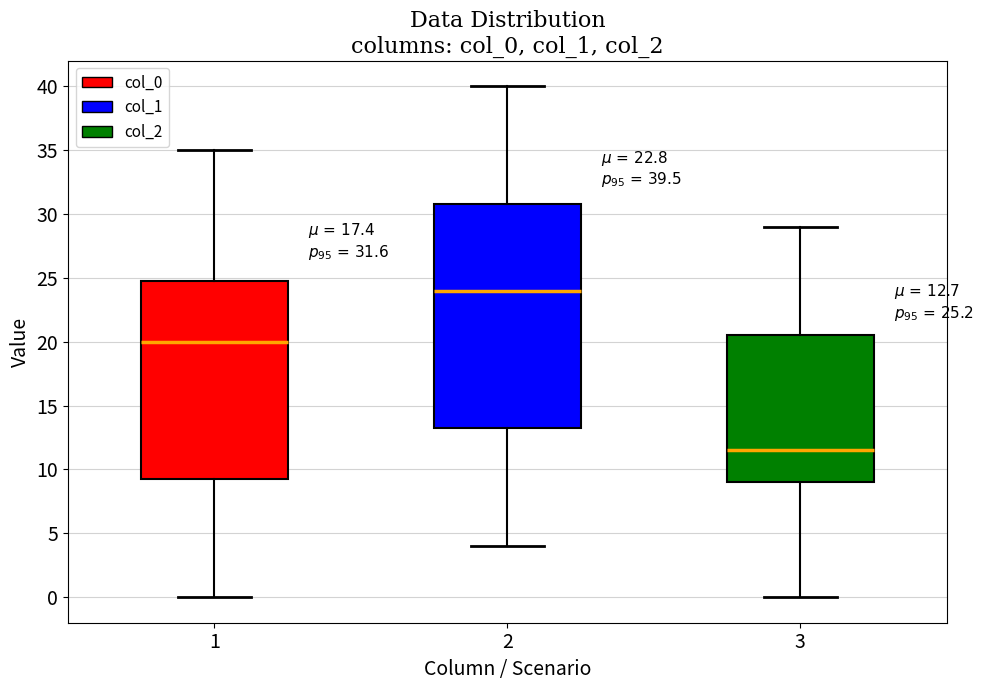

Which box is the tallest, from its lower edge to its upper edge?

2